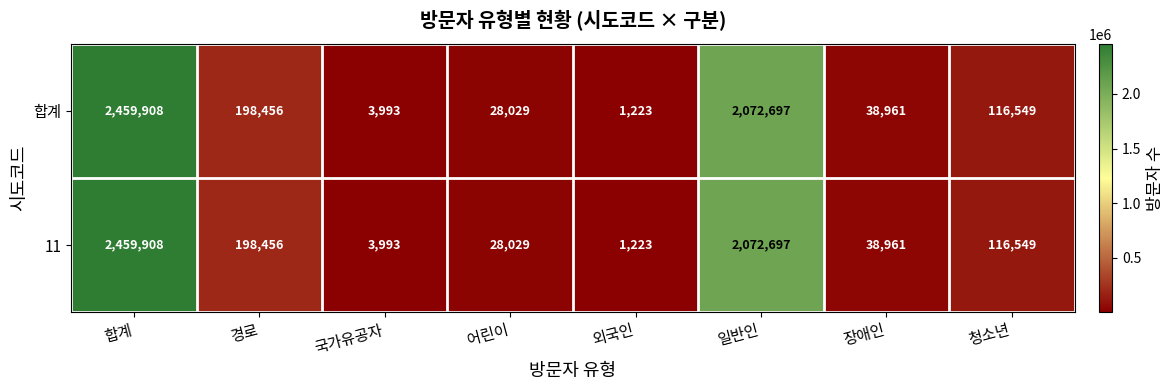

Which category has the lowest value across all series?

외국인